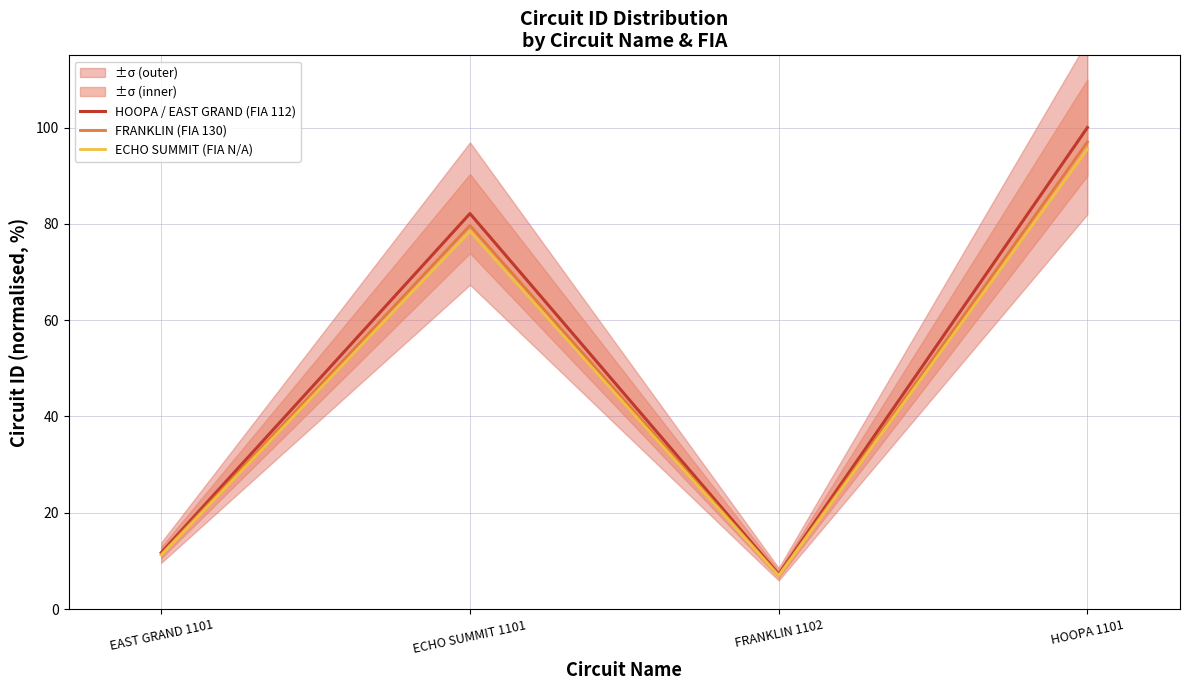

How many interior local valleys does the HOOPA / EAST GRAND (FIA 112) series have?

1